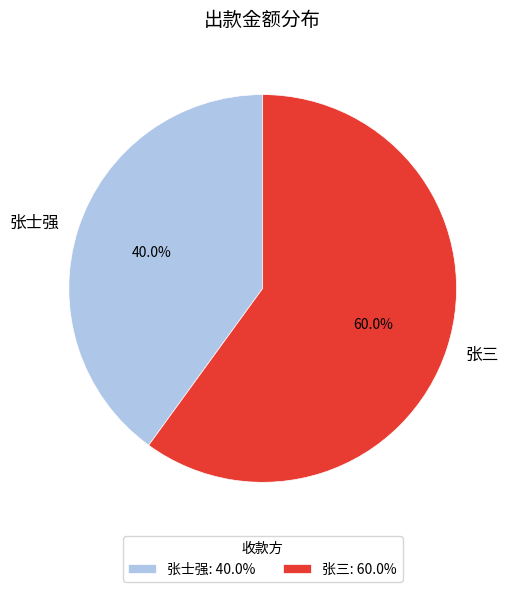

How many segments does this pie chart have?

2